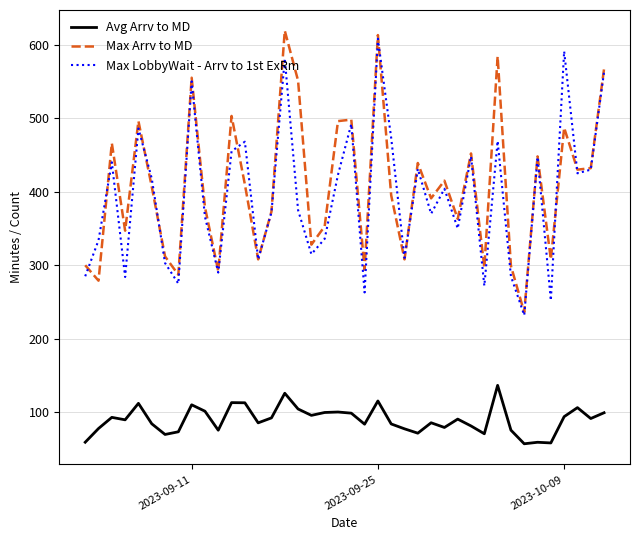

List the series in order of their peak value, highest first.

Max Arrv to MD, Max LobbyWait - Arrv to 1st ExRm, Avg Arrv to MD